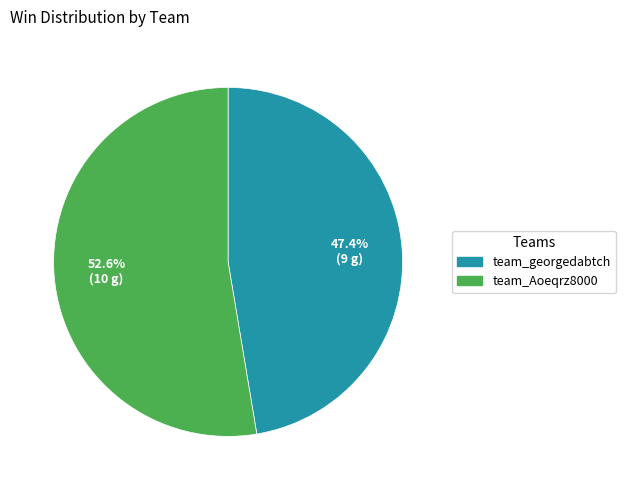

To the nearest percent, what portion does team_georgedabtch represent?

47%